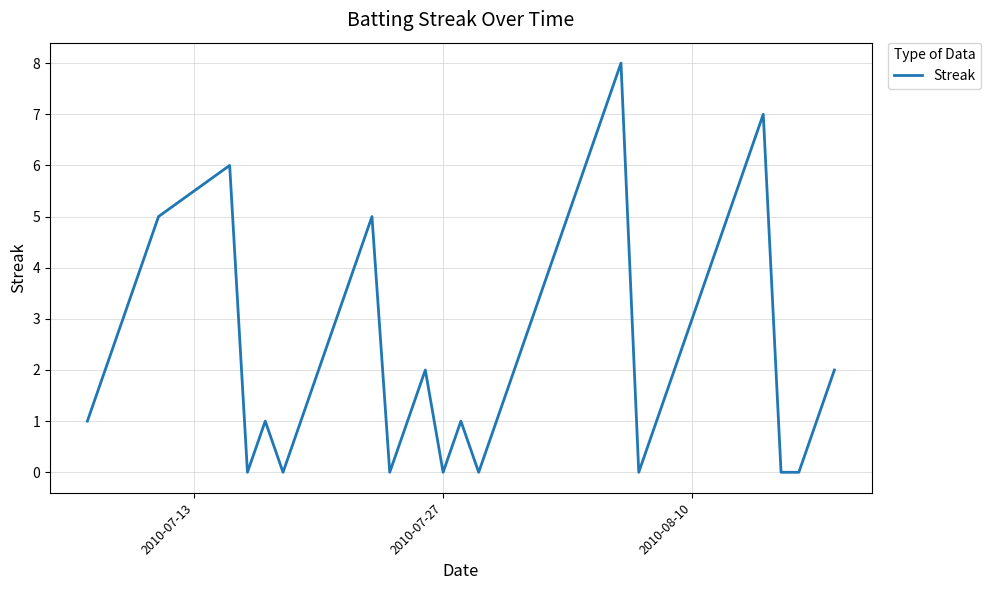

Reading right to left, extract all data points from this chart.

2	1	0	0	7	6	5	4	3	2	1	0	8	7	6	5	4	3	2	1	0	1	0	2	1	0	5	4	3	2	1	0	1	0	6	5	4	3	2	1